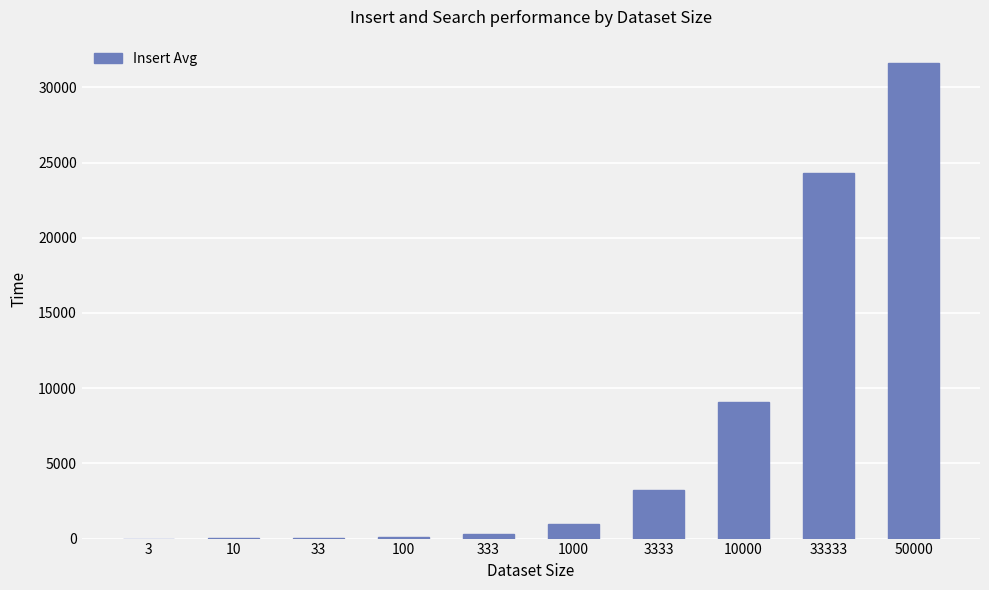

Approximately how many times larger is the value at 3 compared to 33?

0.1